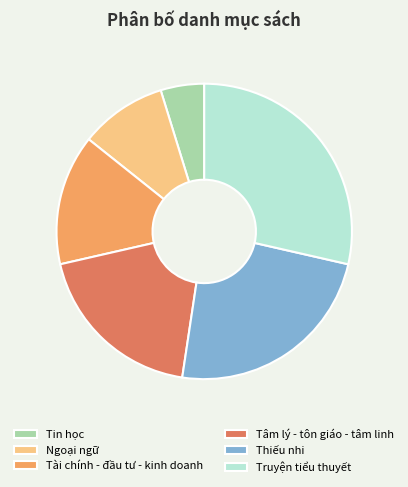

How many segments does this pie chart have?

6